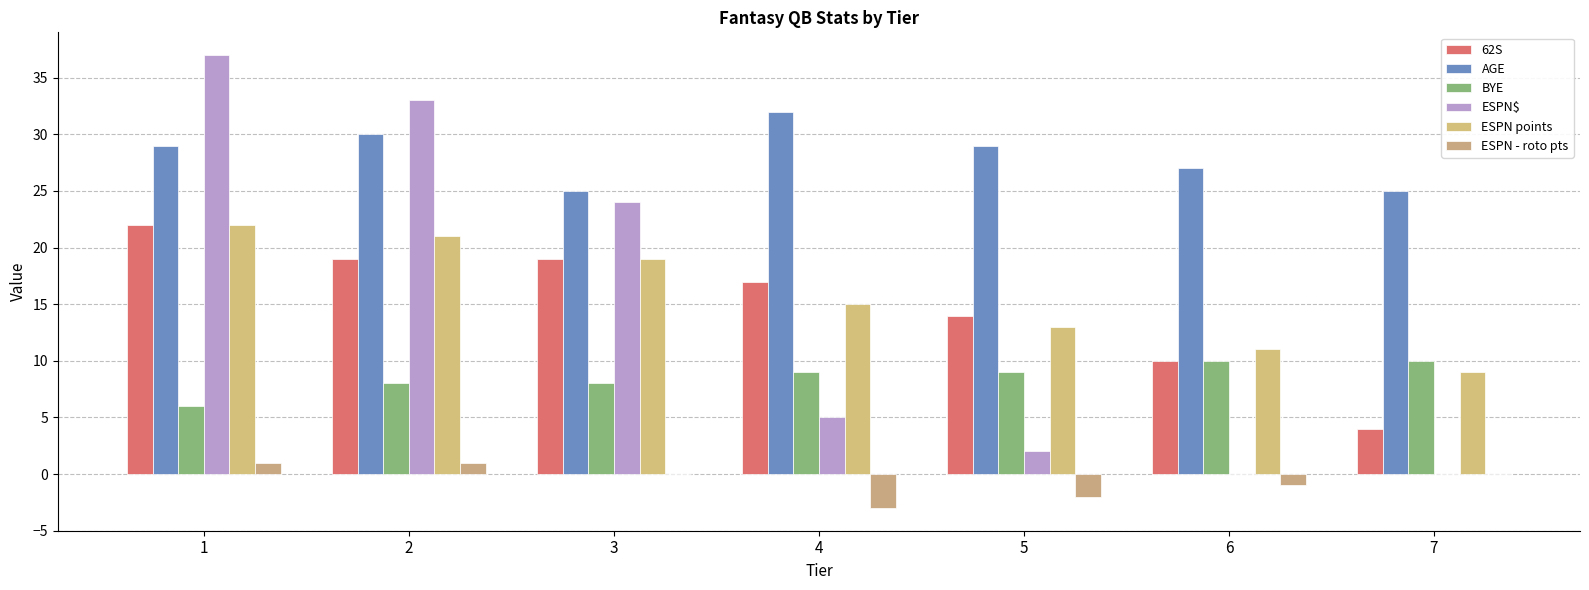

Reading right to left, list all the values displayed in this chart.

62S: 7=4	6=10	5=14	4=17	3=19	2=19	1=22
AGE: 7=25	6=27	5=29	4=32	3=25	2=30	1=29
BYE: 7=10	6=10	5=9	4=9	3=8	2=8	1=6
ESPN$: 7=0	6=0	5=2	4=5	3=24	2=33	1=37
ESPN points: 7=9	6=11	5=13	4=15	3=19	2=21	1=22
ESPN - roto pts: 7=0	6=-1	5=-2	4=-3	3=0	2=1	1=1